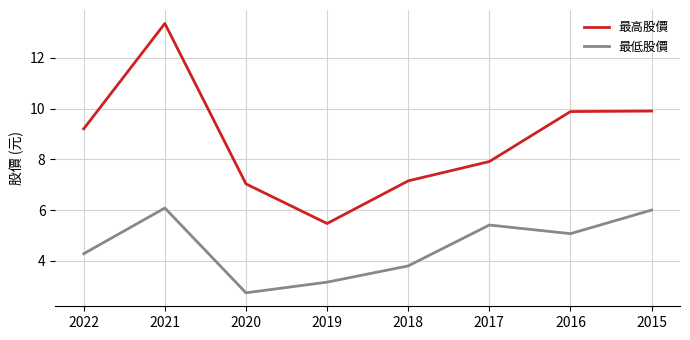

Where is 最高股價 nearest to the value 9?

2022